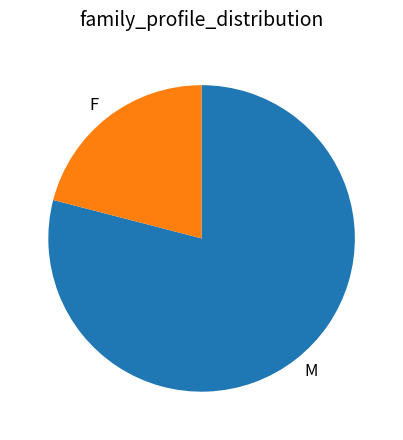

What is the majority slice?

M